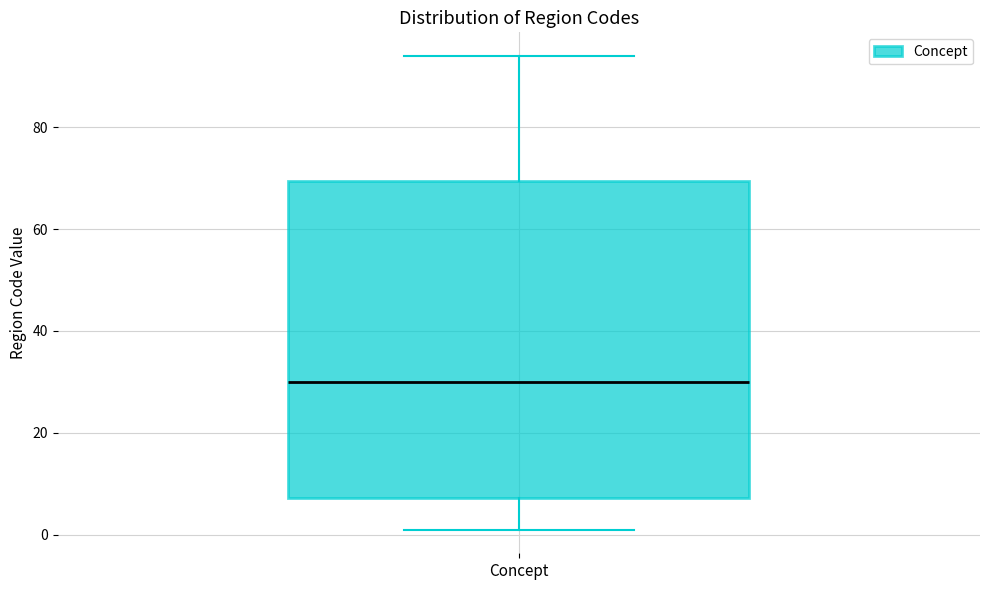

Transcribe this box plot: give where the median line is, the range the box spans, and where the two whiskers end, as read against the y-axis. The values are not printed on the chart, so give them approximately, as read against the axis.

median 30, box 8 to 70, whiskers 2 to 94